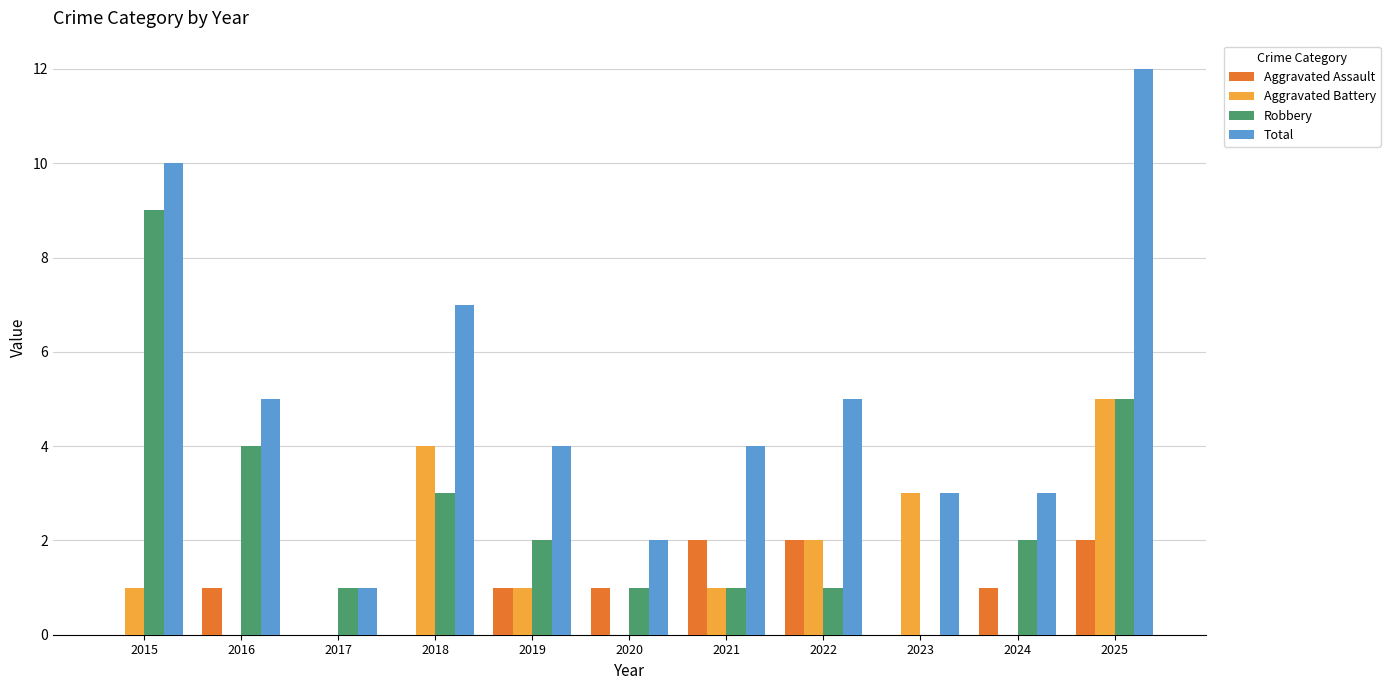

What is the total value across all series at 2015?

20